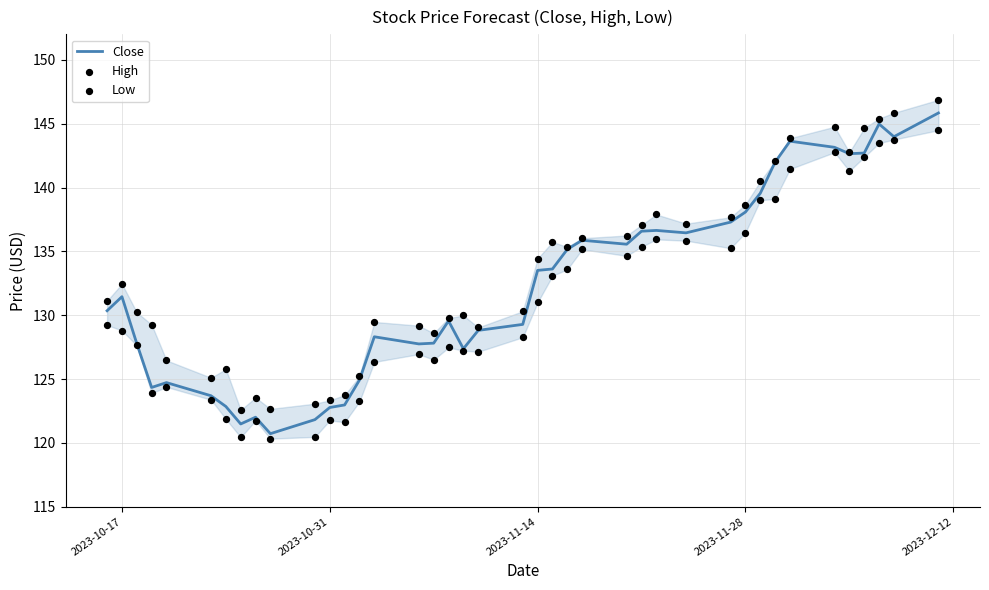

What are all the series names shown in the legend?

Close, High, Low